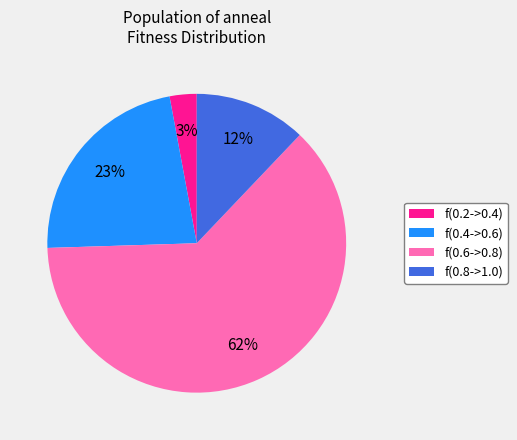

Which slice is the largest?

f(0.6->0.8)